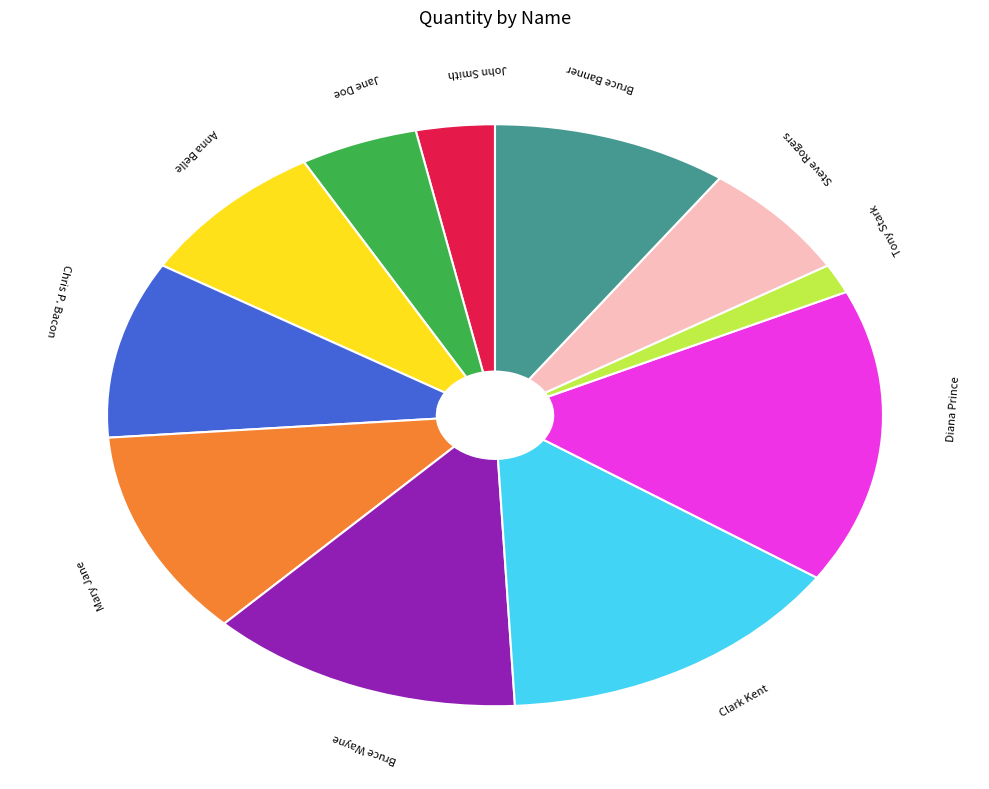

How many segments does this pie chart have?

11